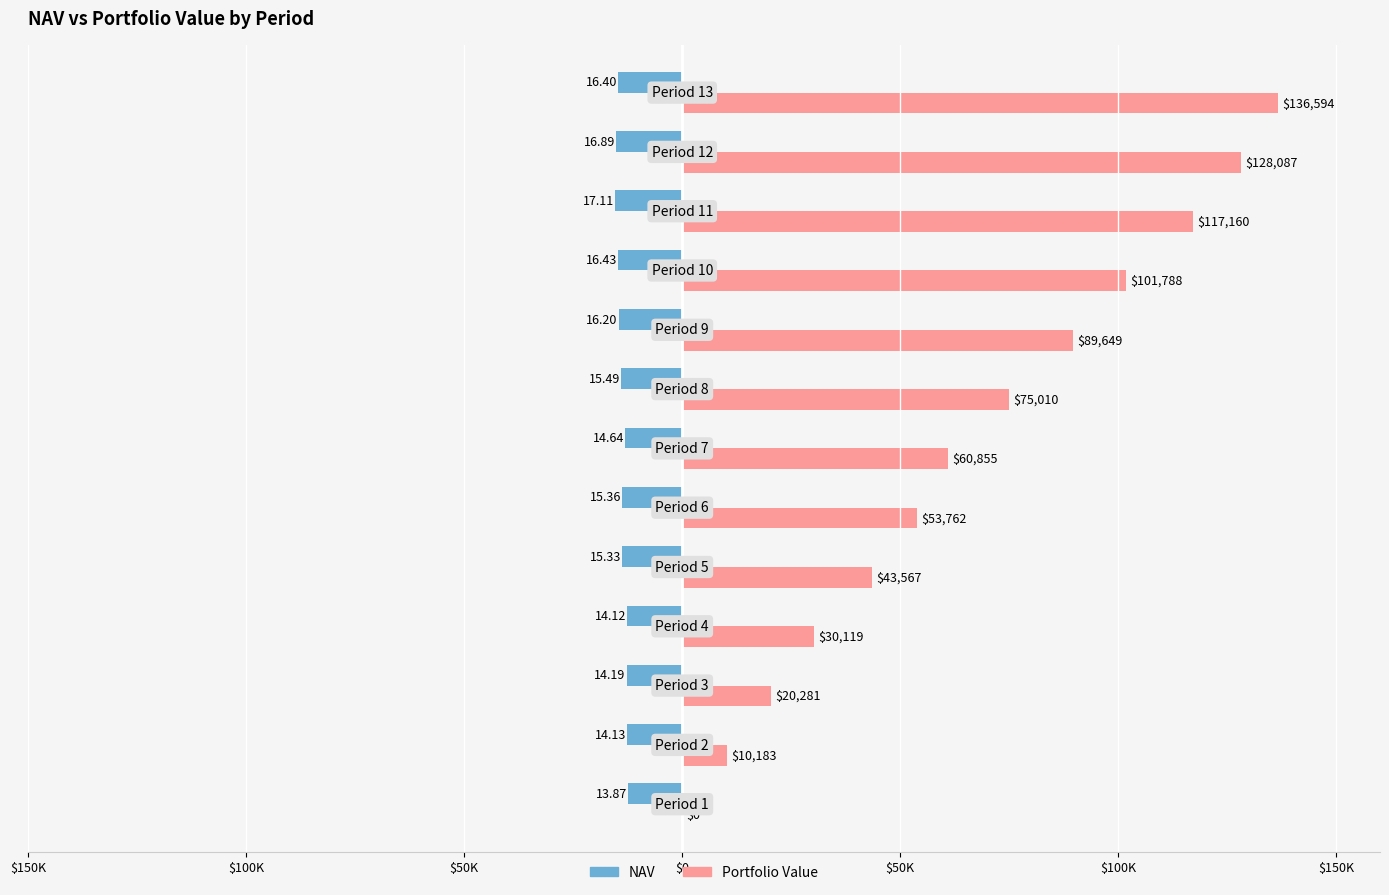

At how many categories does at least one series exceed 60231?

7